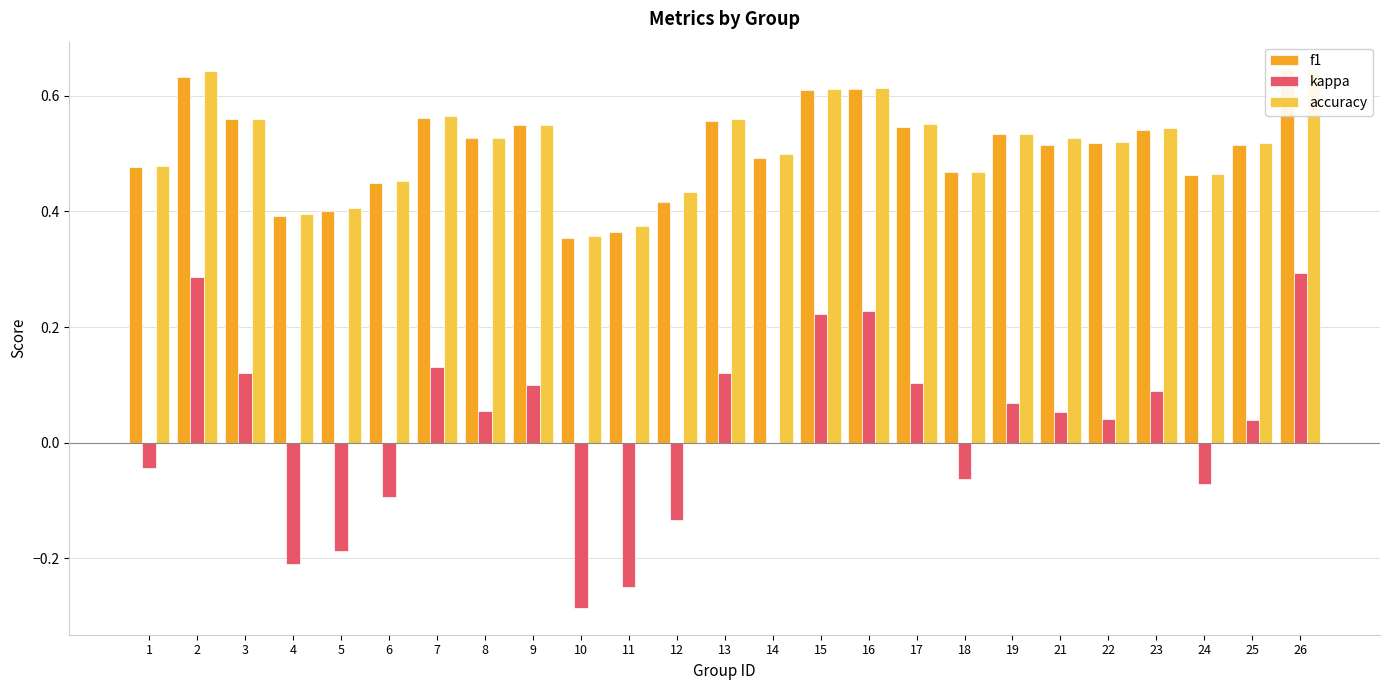

Is the value of f1 at 2 greater than the value of accuracy at 22?

Yes